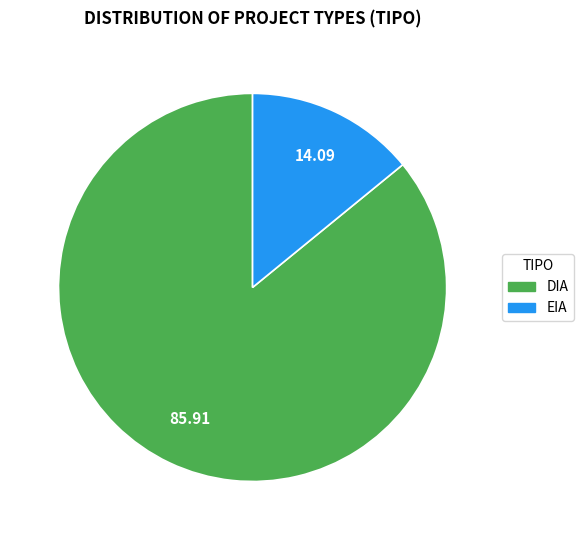

Between EIA and DIA, which is larger?

DIA